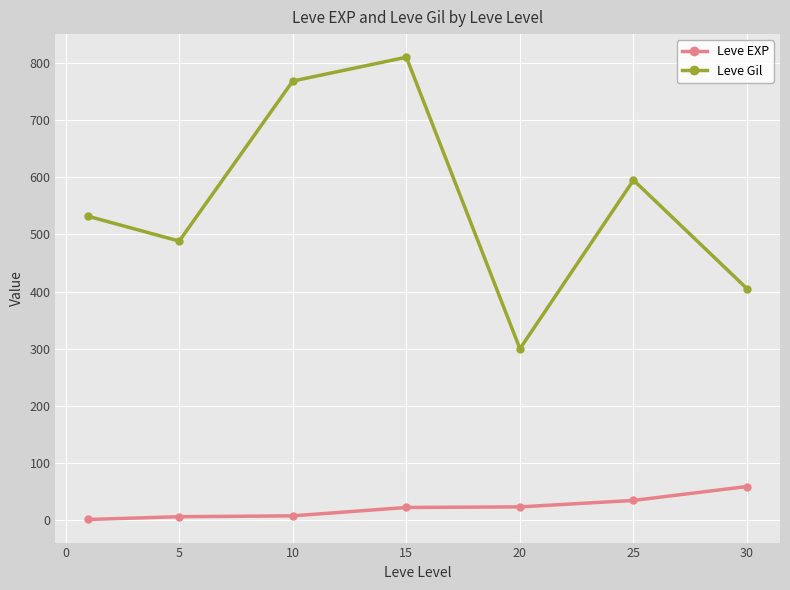

True or false: Leve EXP and Leve Gil cross at least once.

False